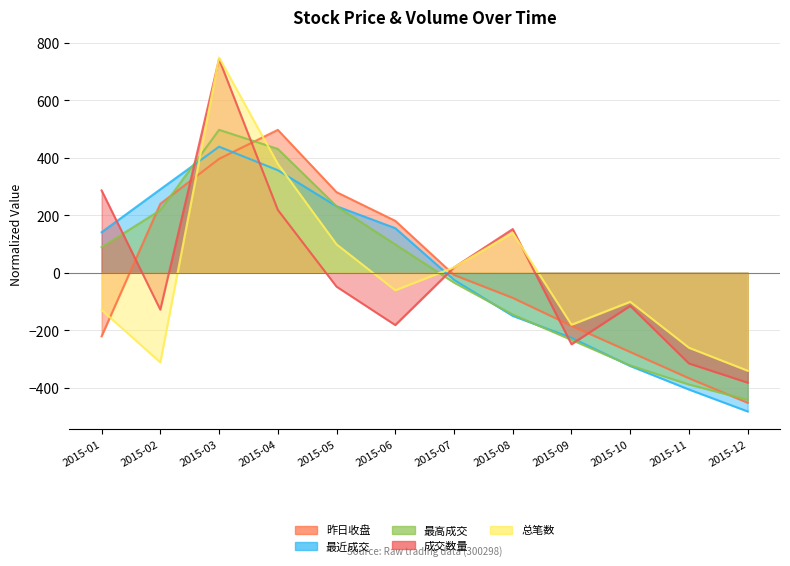

Rank the categories by 总笔数 value from highest to lowest.

2015-03, 2015-04, 2015-08, 2015-05, 2015-07, 2015-06, 2015-10, 2015-01, 2015-09, 2015-11, 2015-02, 2015-12